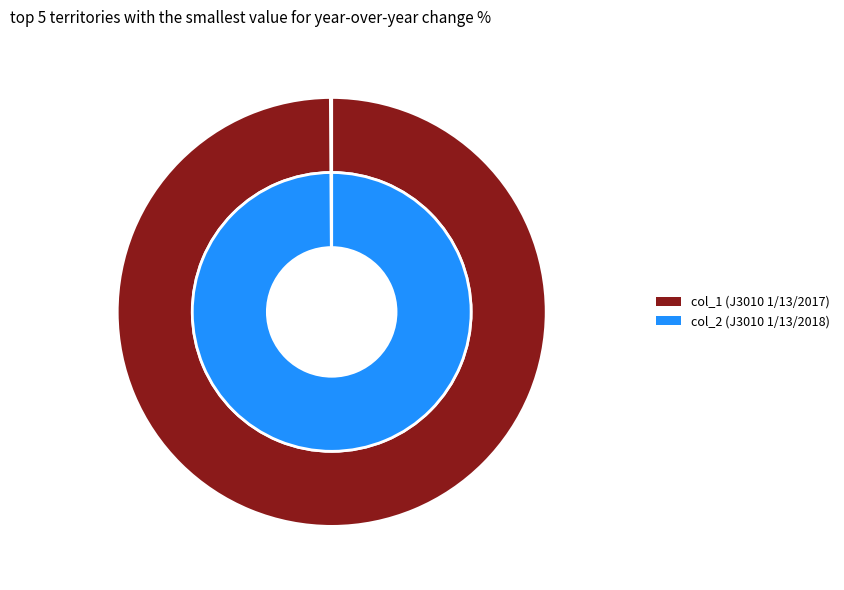

Rank the categories by col_2 value from lowest to highest.

1603759473, 1610641157